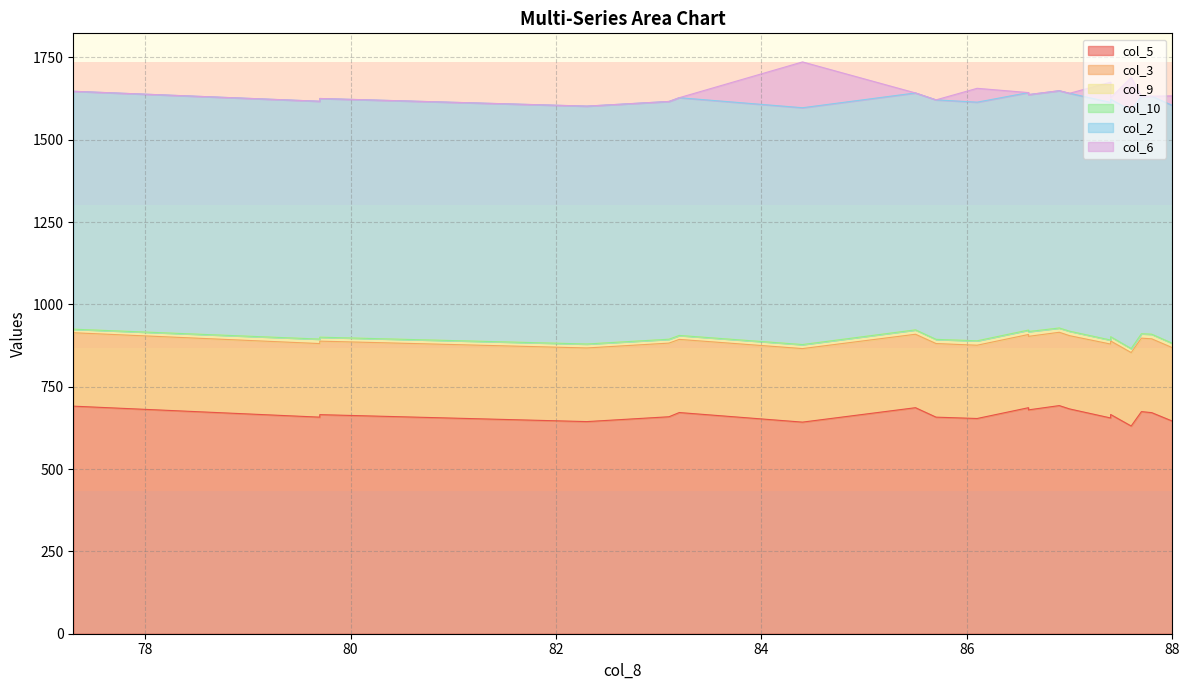

Is it true that col_5 equals 674.4 at 87.7?

True